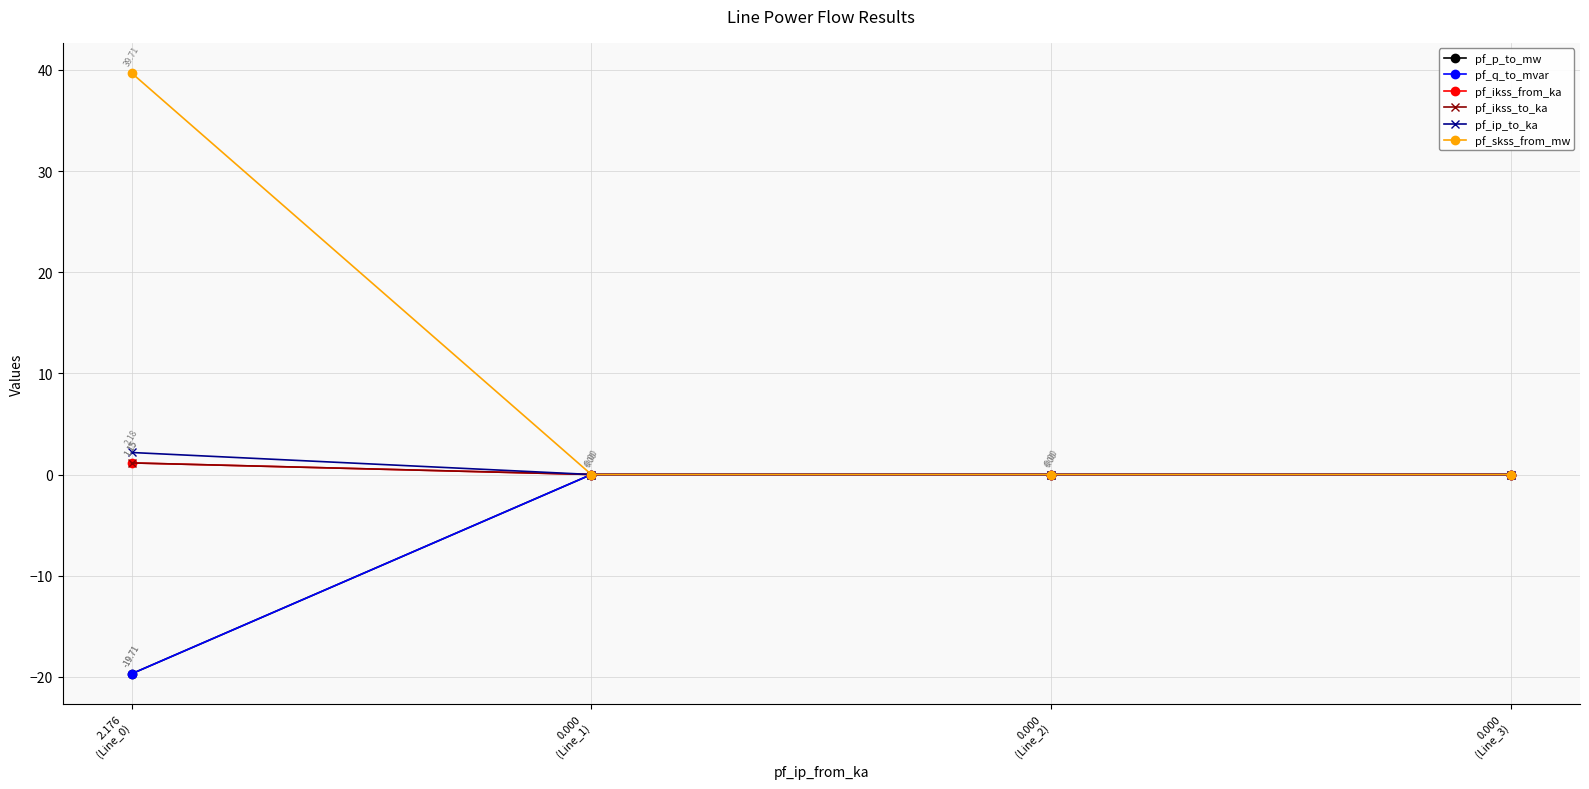

True or false: pf_ip_to_ka and pf_p_to_mw cross at least once.

False